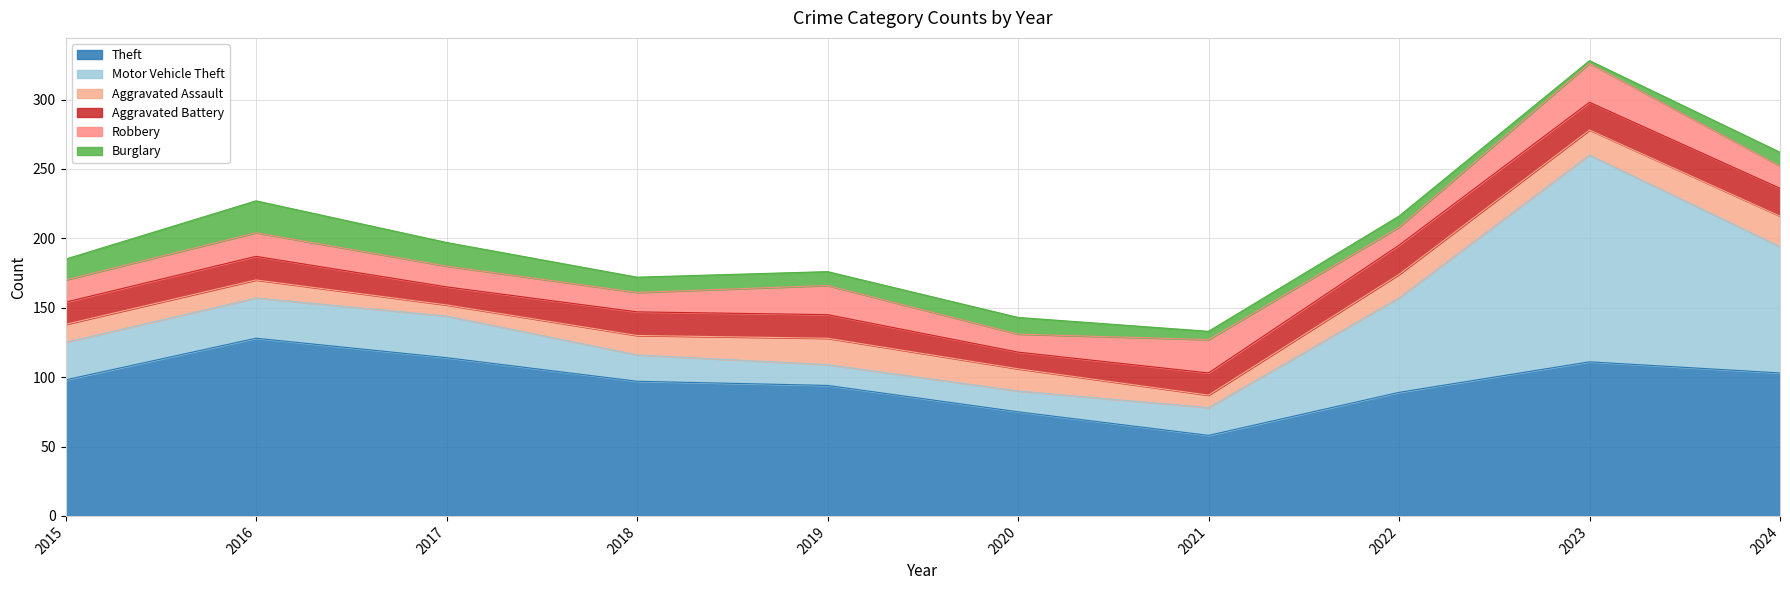

What are all the series names shown in the legend?

Theft, Motor Vehicle Theft, Aggravated Assault, Aggravated Battery, Robbery, Burglary